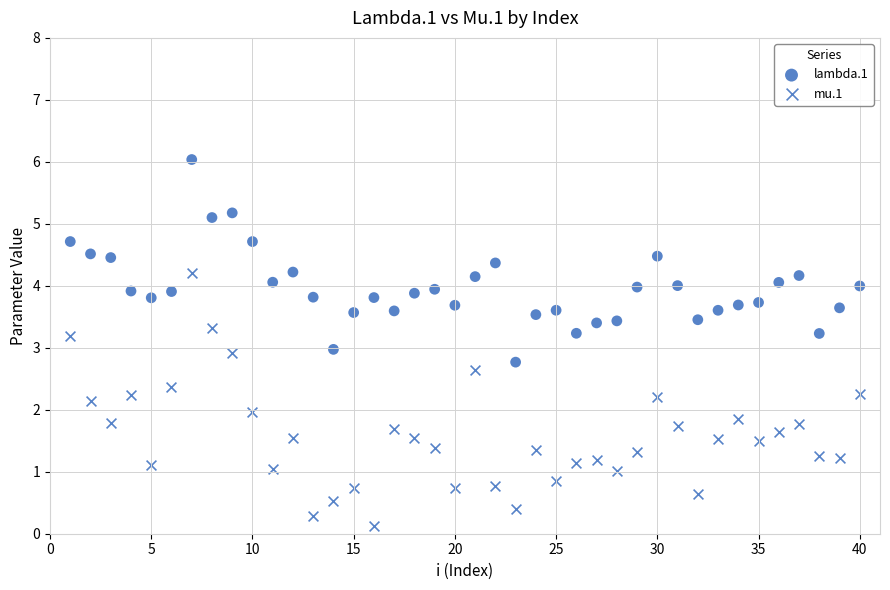

Count the number of points in this scatter plot.

80